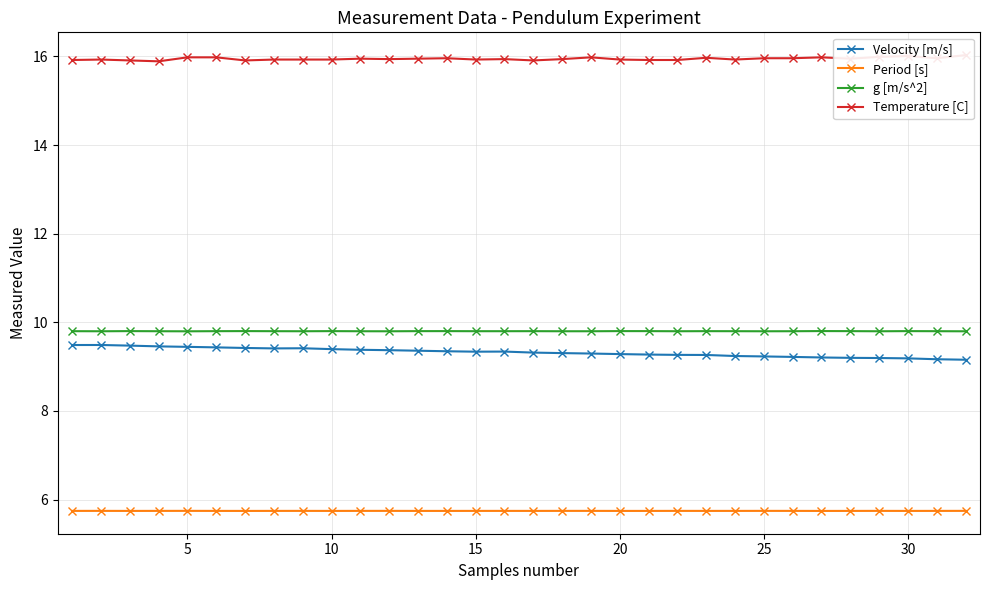

True or false: Velocity [m/s] and Temperature [C] cross at least once.

False